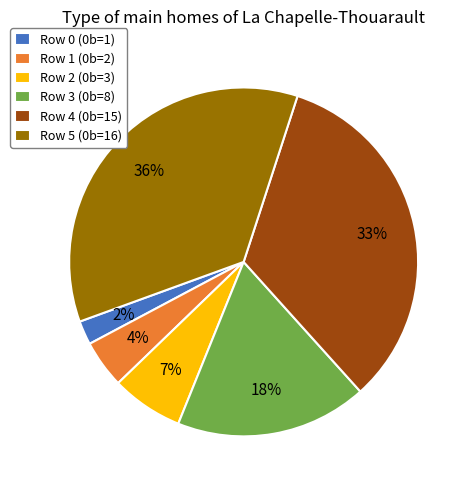

Does Row 5 represent more than half of the total?

No